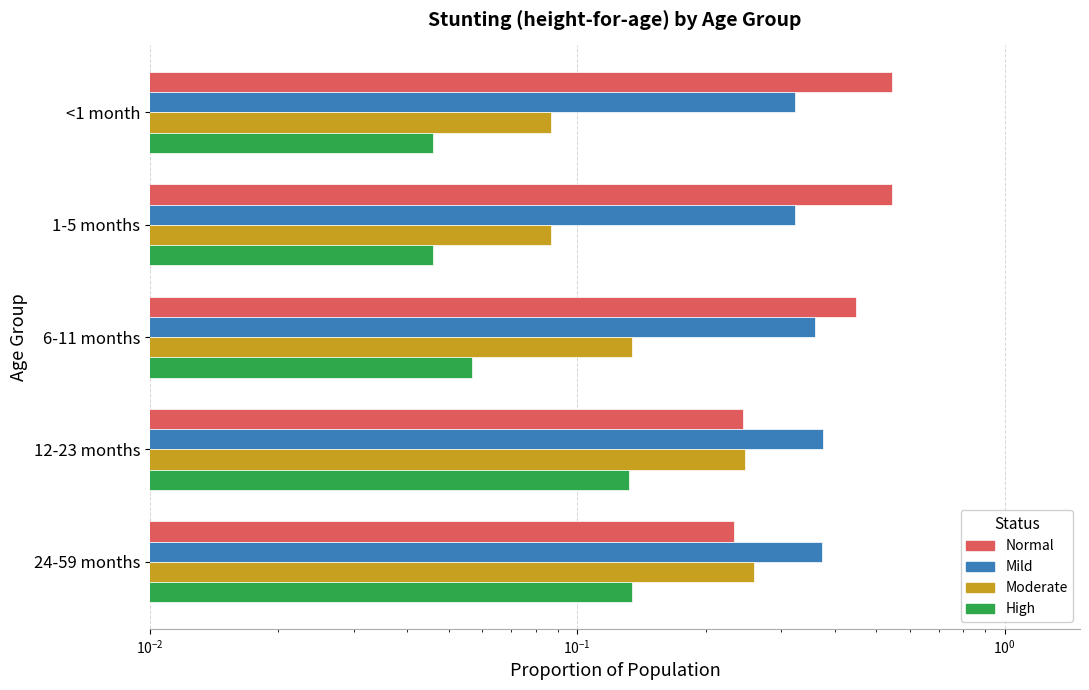

Does the chart contain any negative values?

No